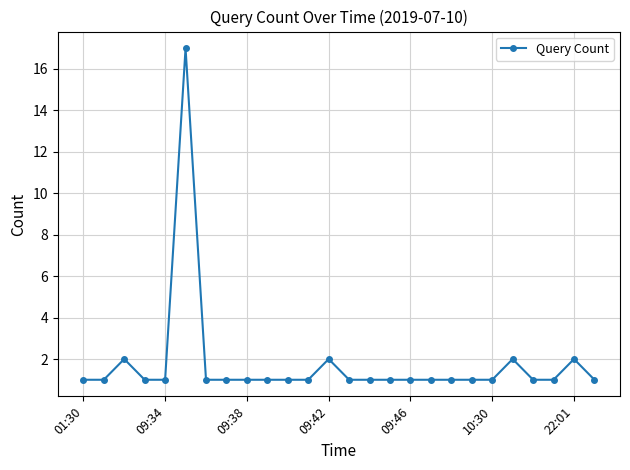

How many data points does each series have?

26